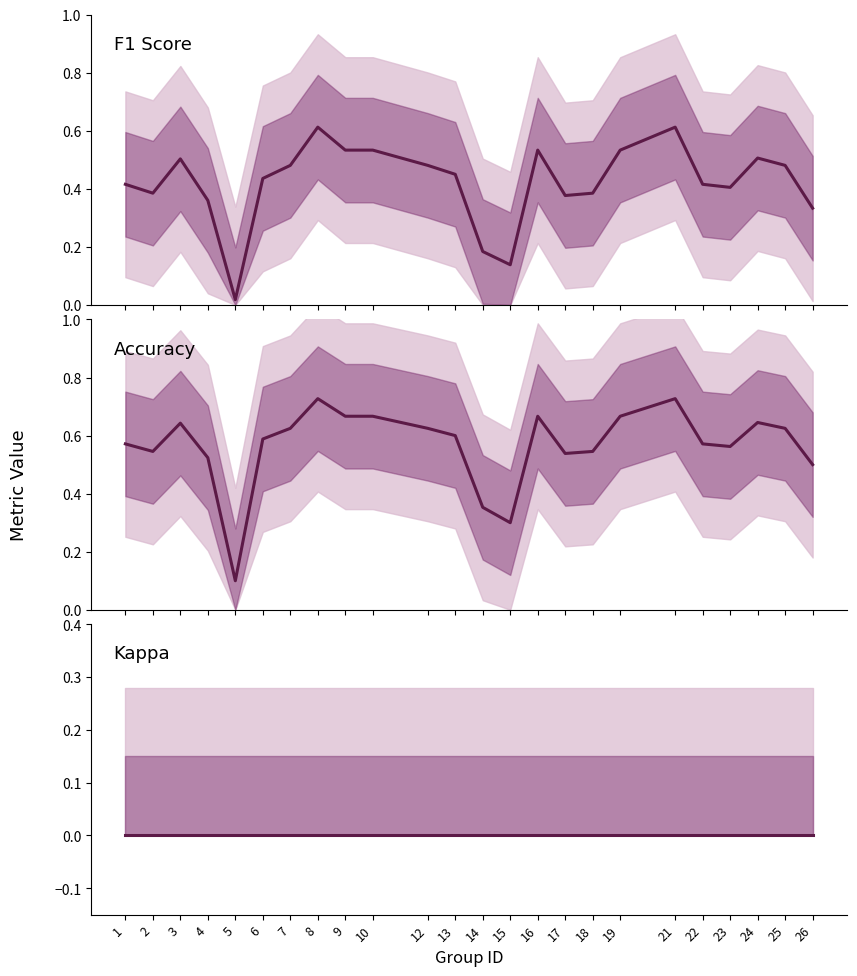

What is the difference between the highest and lowest values at 24?

0.6